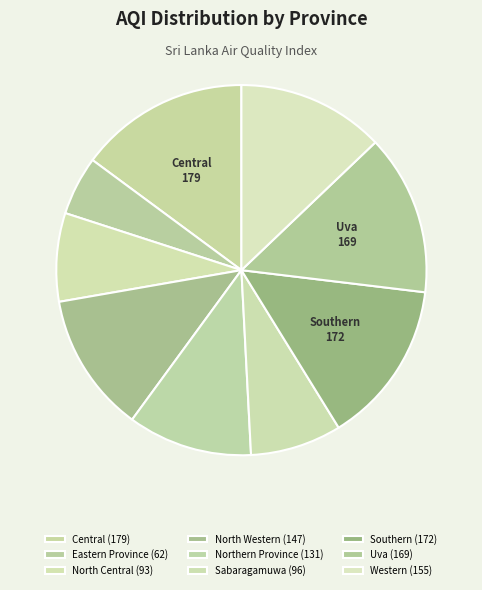

How many slices are in this pie chart?

9